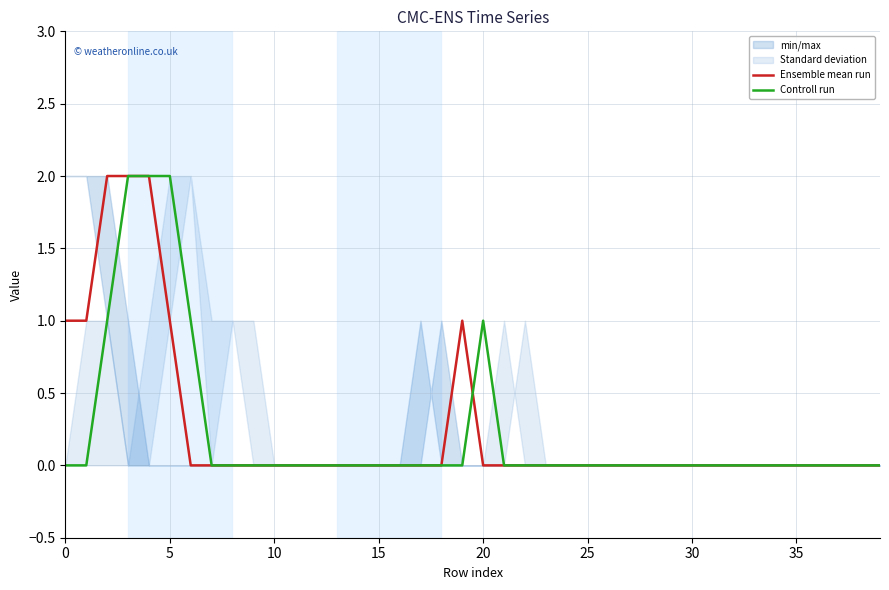

Is it true that Controll run equals 1 at 35?

False